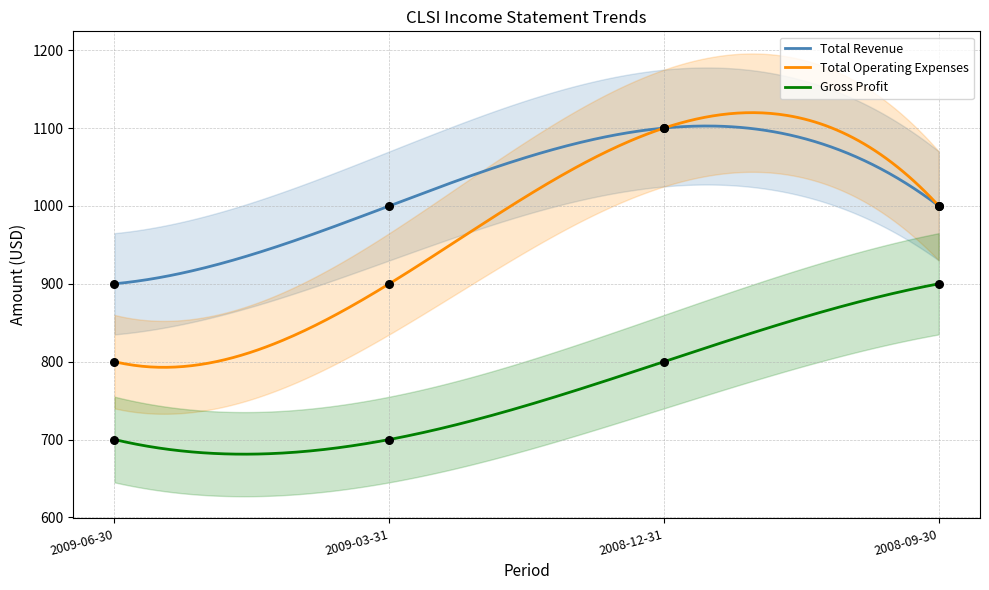

At how many categories does at least one series exceed 799?

4